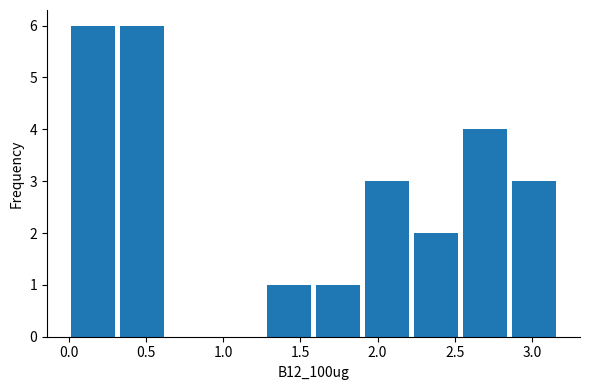

What is the height of the bar covering 1.90 to 2.20 on the x-axis? Neither the bar edges nor the heights are printed on the chart, so give them approximately, as read against the axes.

3